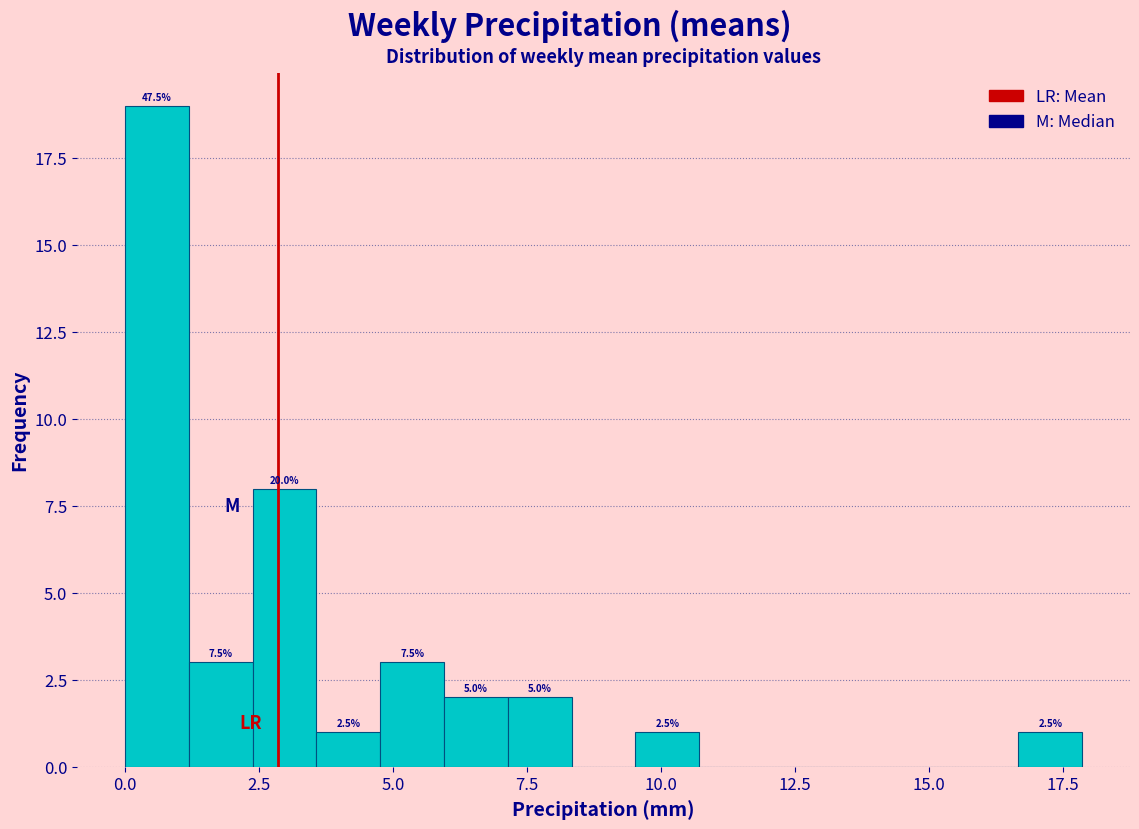

Read against the x-axis, roughly where is the centre of the tallest bar?

0.5